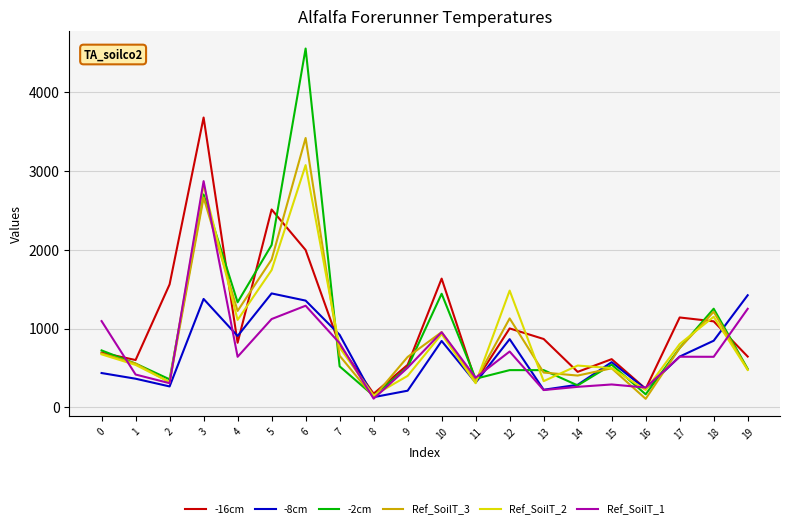

What are all the series names shown in the legend?

-16cm, -8cm, -2cm, Ref_SoilT_3, Ref_SoilT_2, Ref_SoilT_1